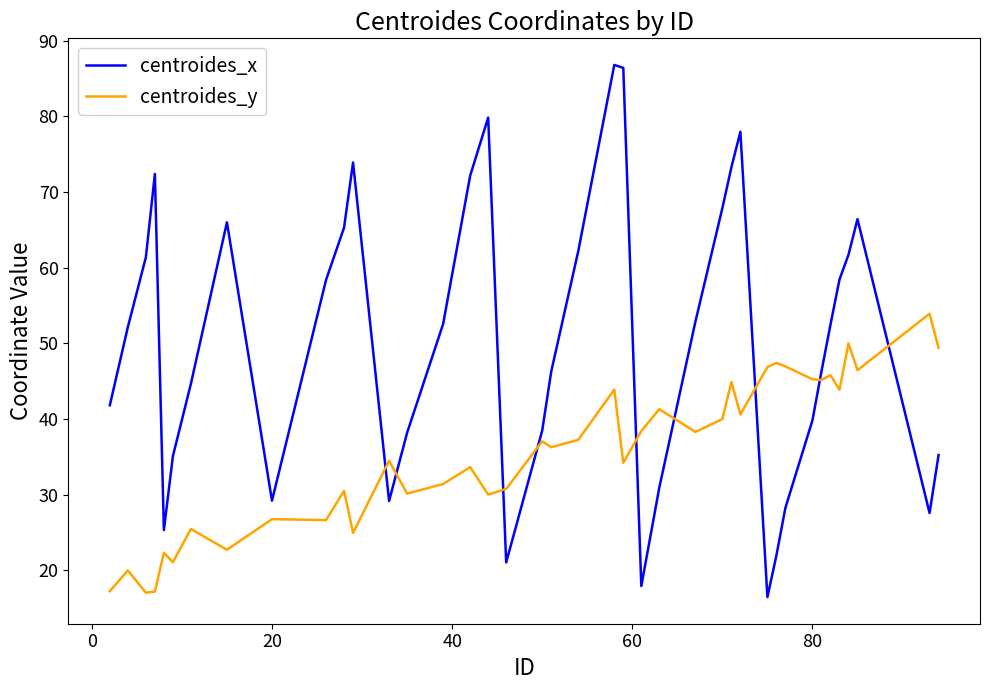

What is the difference between the maximum and minimum values in the centroides_x series?

70.3